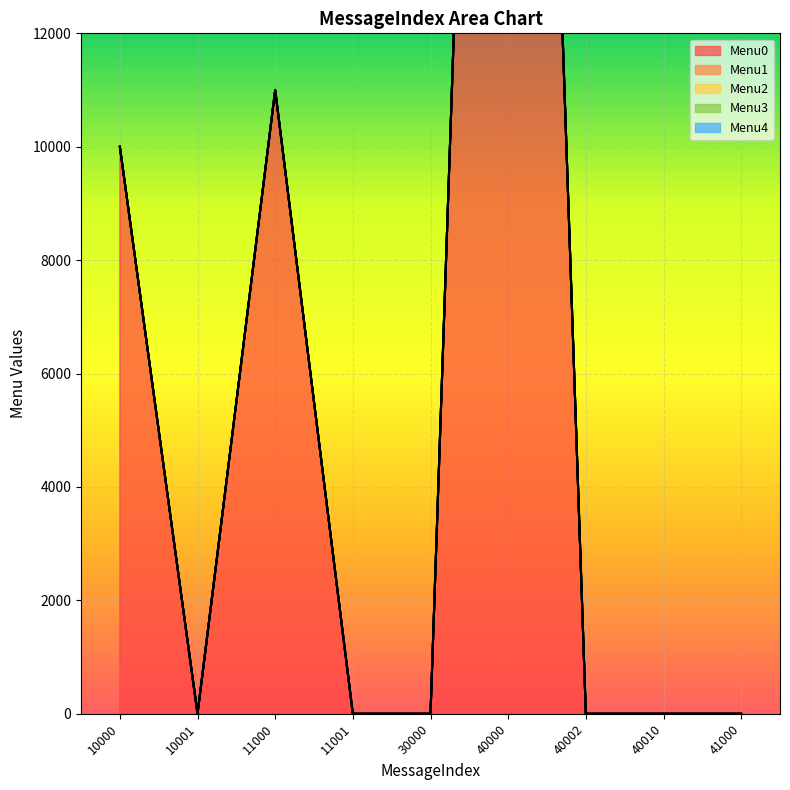

Which series has the largest total across all categories?

Menu0